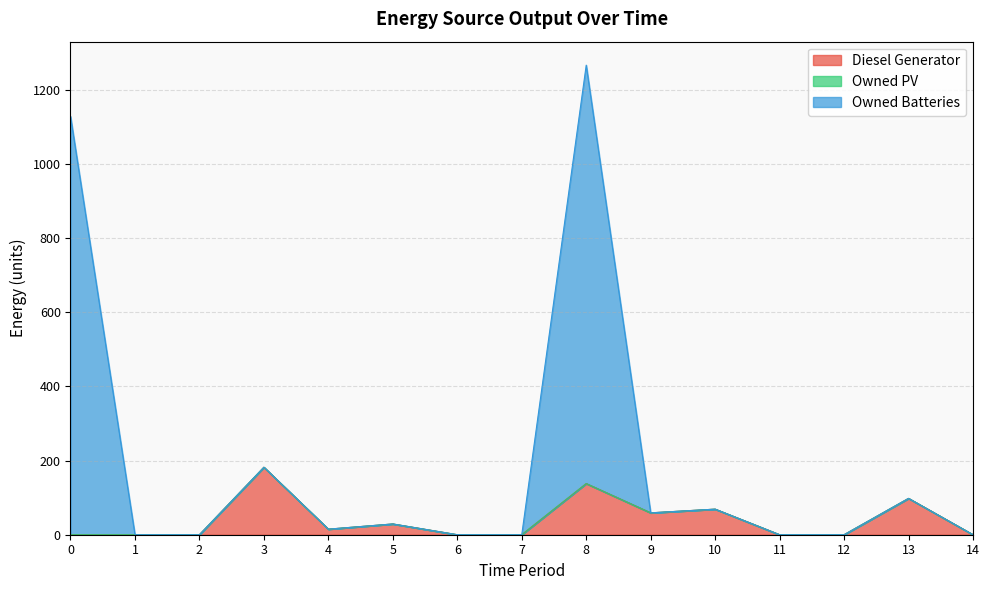

Between 12 and 9, which is larger?

9